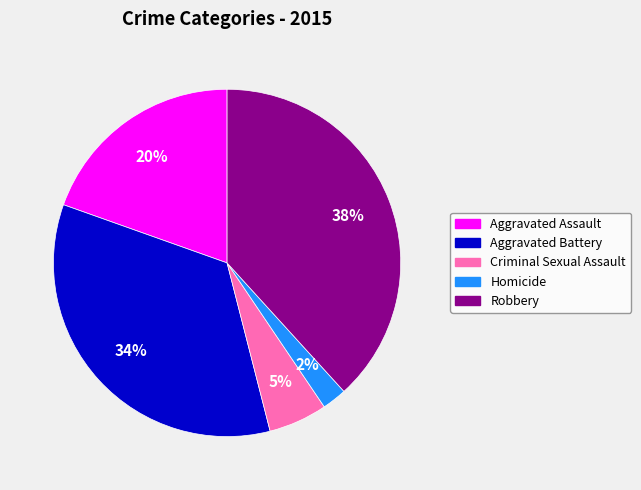

To the nearest percent, what portion does Aggravated Battery represent?

34%